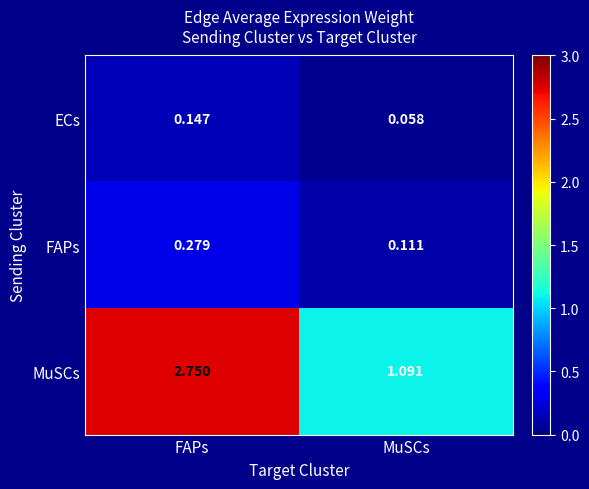

At which category does the chart reach its peak across all series?

FAPs